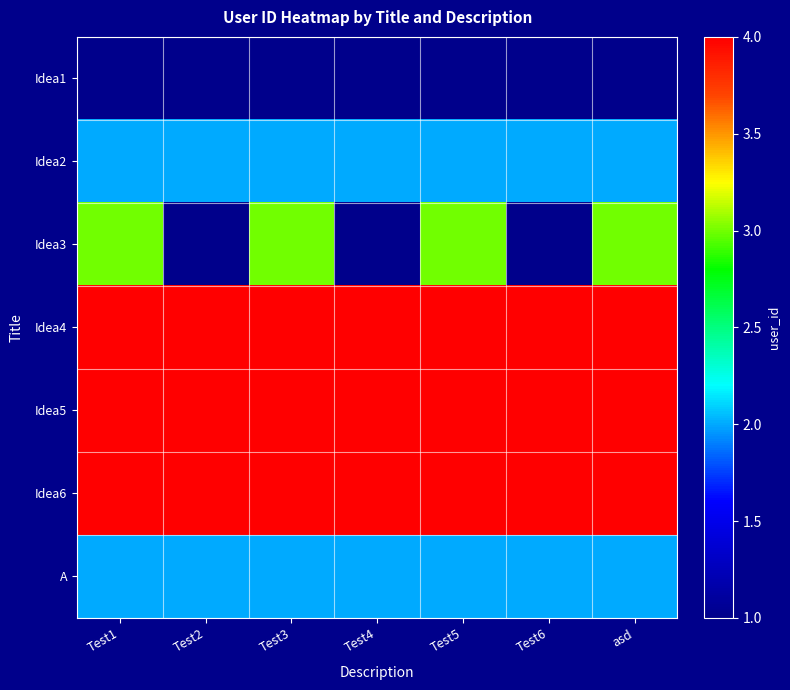

What is the total value across all series at Test4?

18